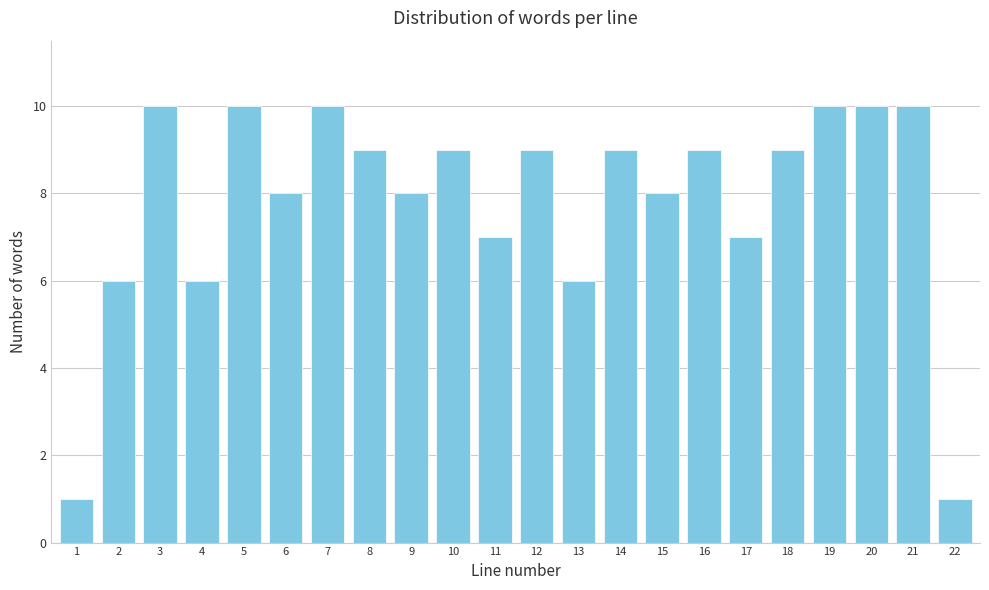

Reading left to right, extract all data points from this chart.

1	6	10	6	10	8	10	9	8	9	7	9	6	9	8	9	7	9	10	10	10	1